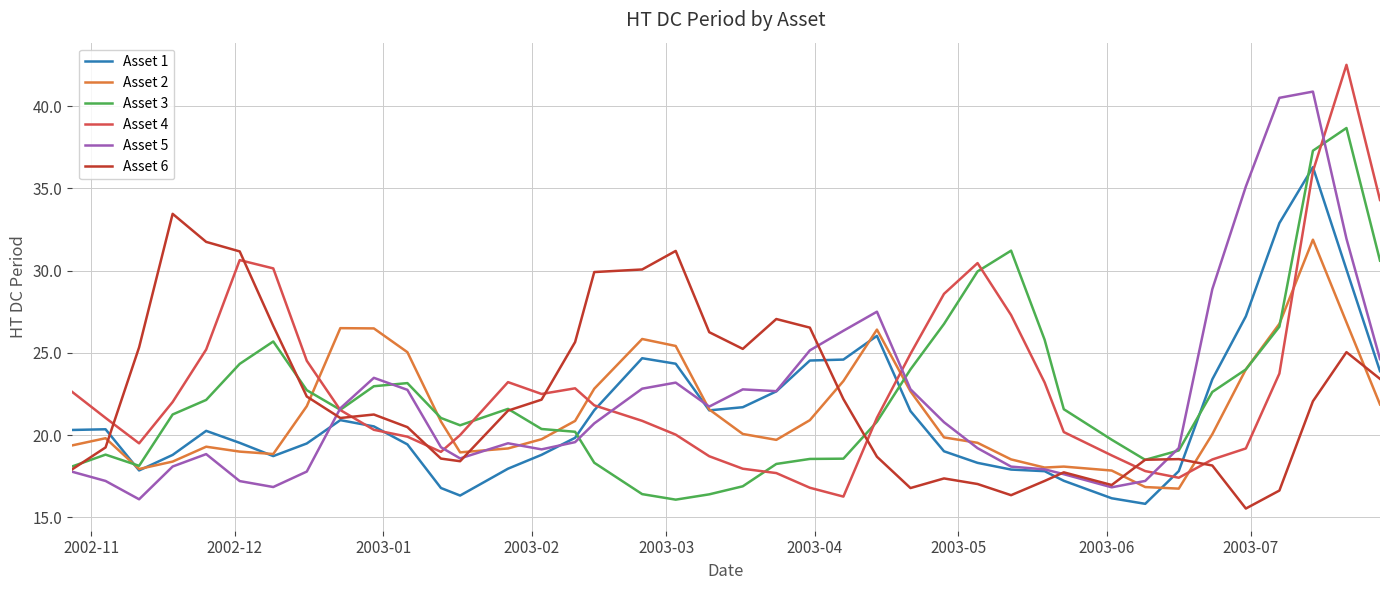

List the series in order of their peak value, lowest first.

Asset 2, Asset 6, Asset 1, Asset 3, Asset 5, Asset 4